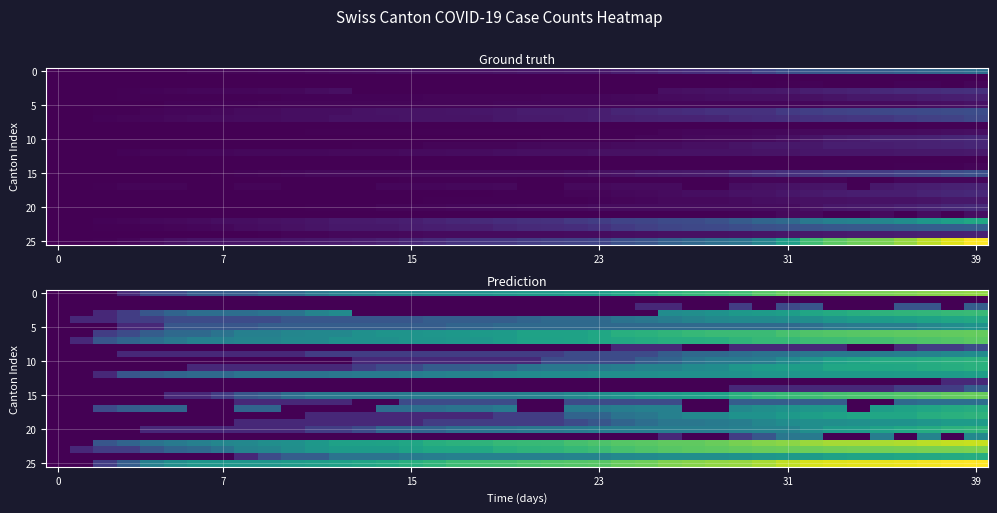

How many data points in 15 are above 2?

30